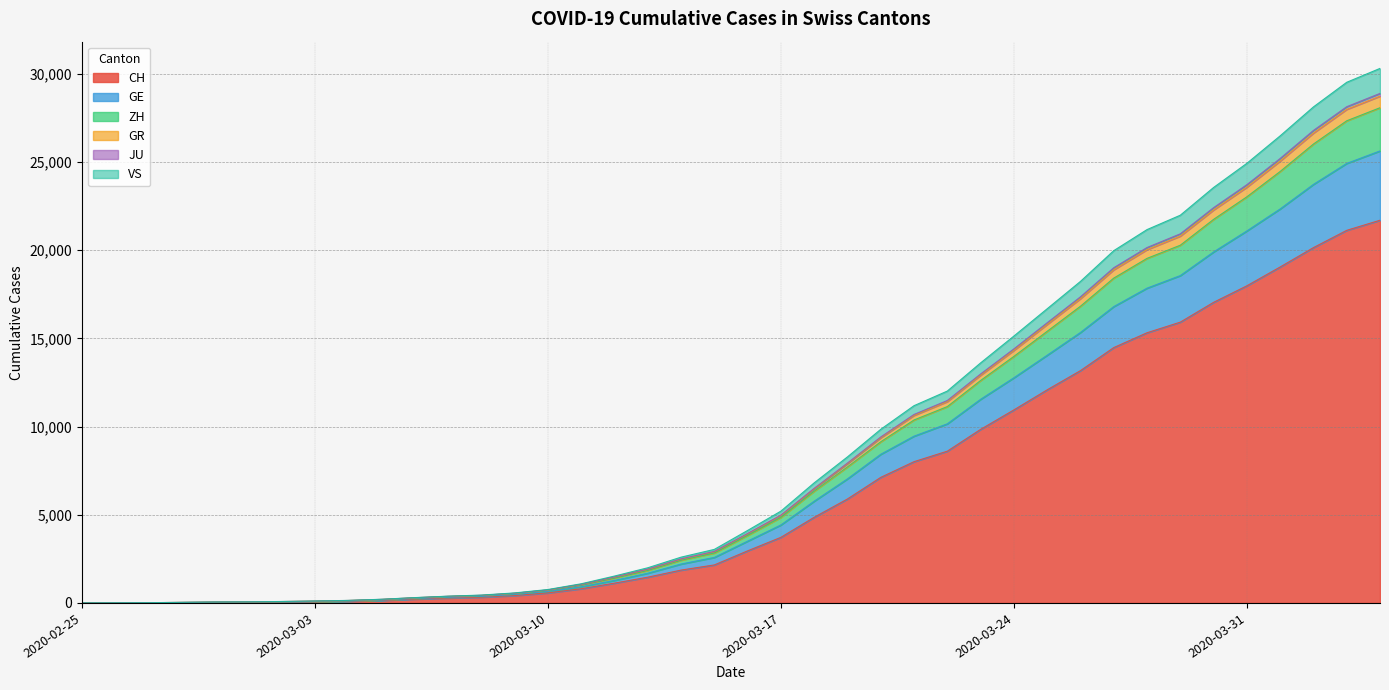

Which has a higher value, 2020-03-30 or 2020-03-12?

2020-03-30